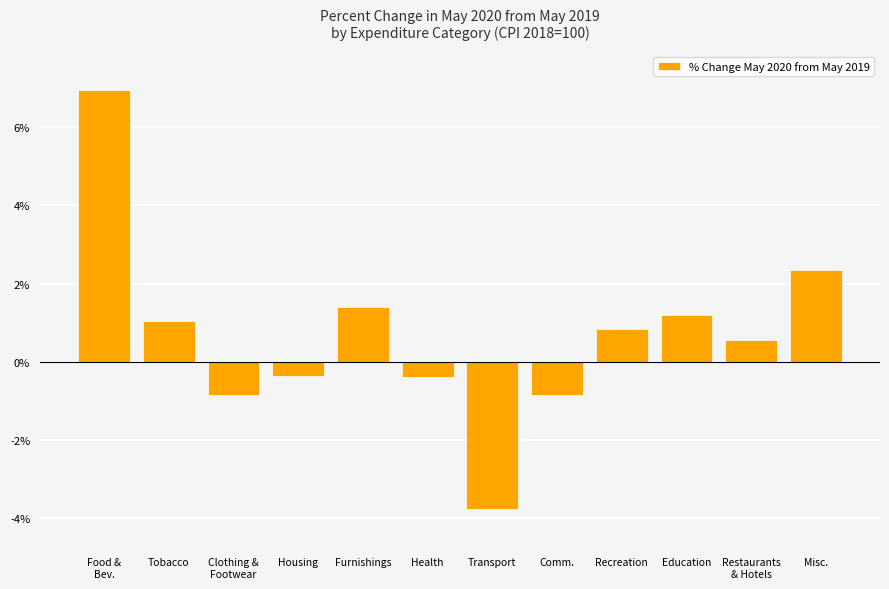

What is the sum of the values at Transport and Housing?

-4.1